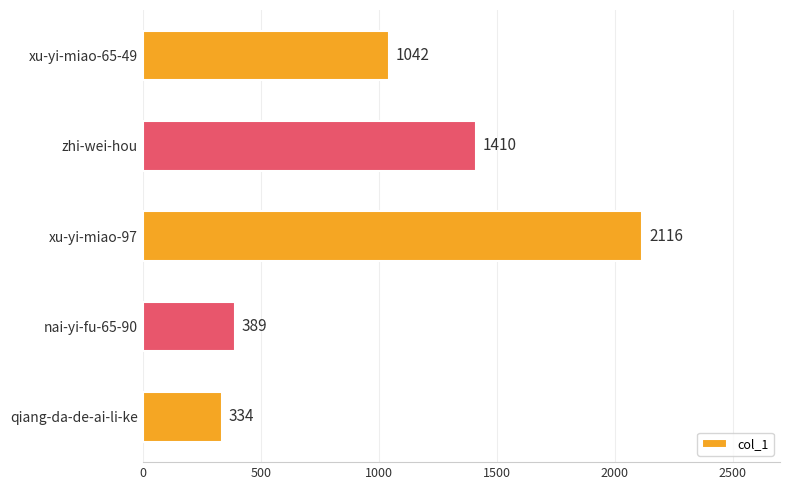

Approximately how many times larger is the value at nai-yi-fu-65-90 compared to qiang-da-de-ai-li-ke?

1.2